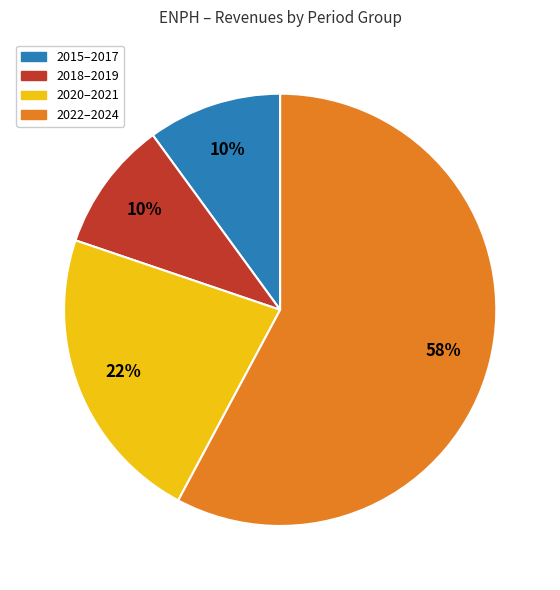

To the nearest percent, what is the difference between the largest and smallest slice percentages?

48%